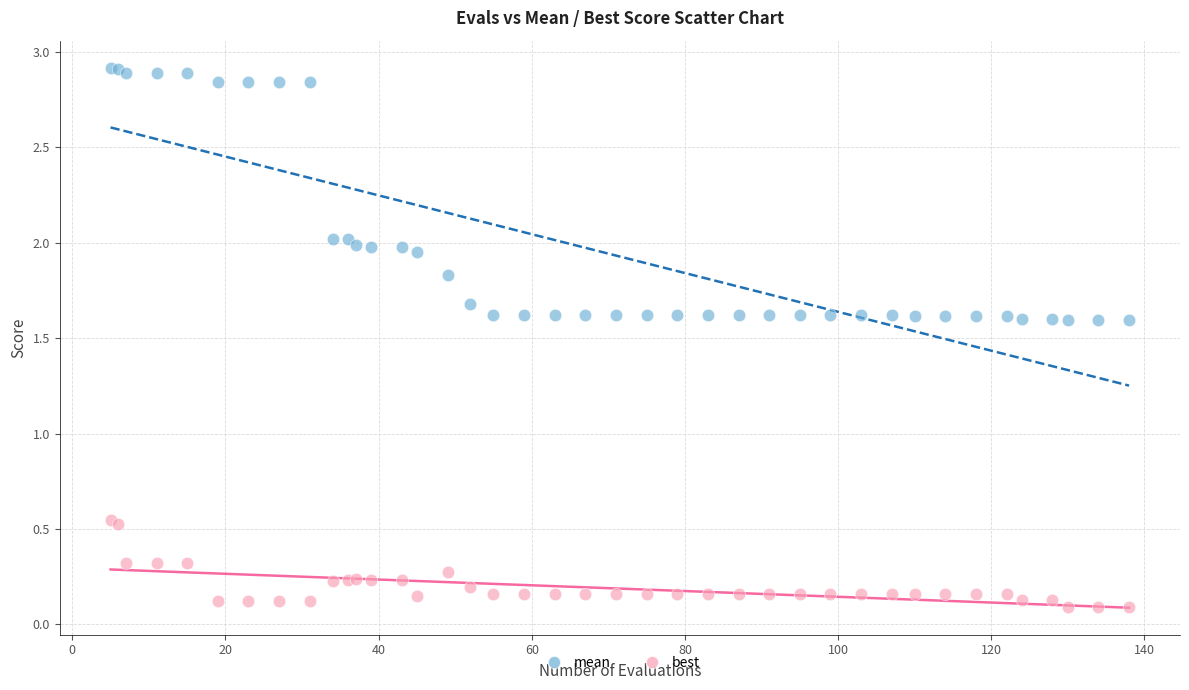

What is the X range (max minus min) for the scatter plot?

133.0